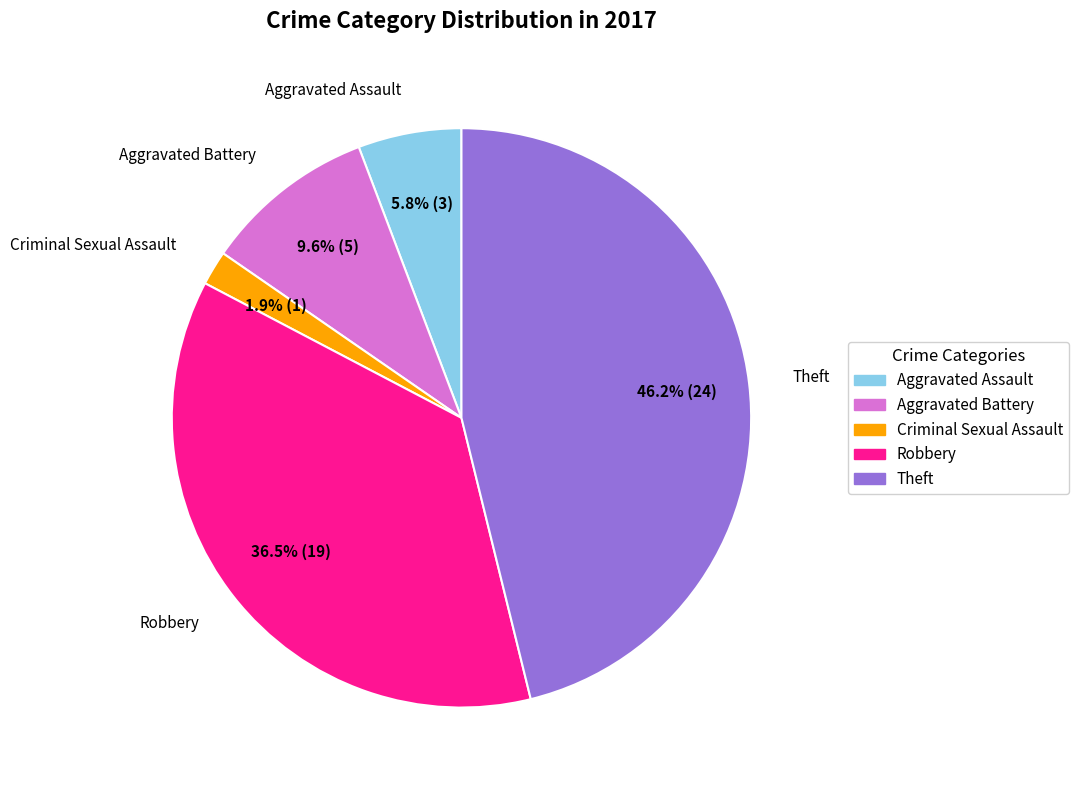

Does any single category account for the majority?

No